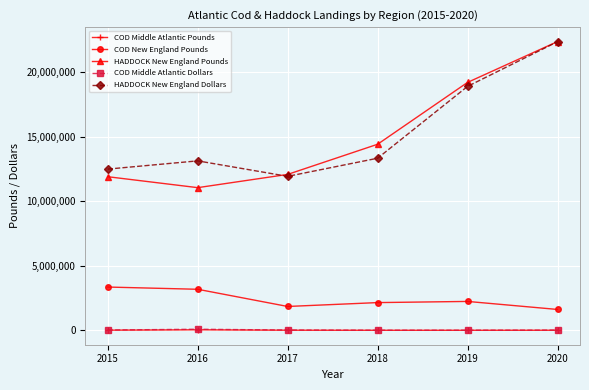

Is it true that HADDOCK New England Dollars equals 24002238 at 2018?

False